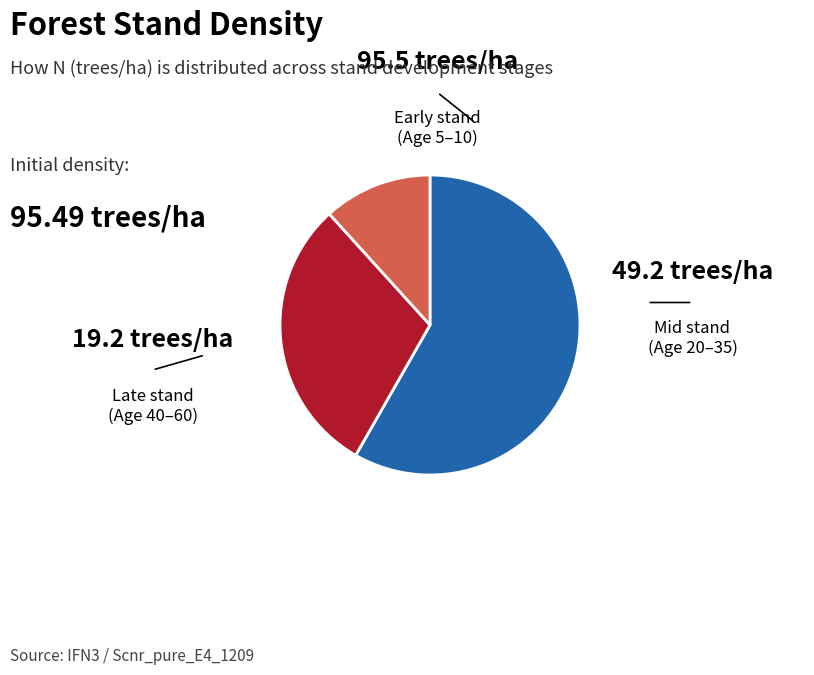

Is there any slice that represents more than half of the pie?

Yes